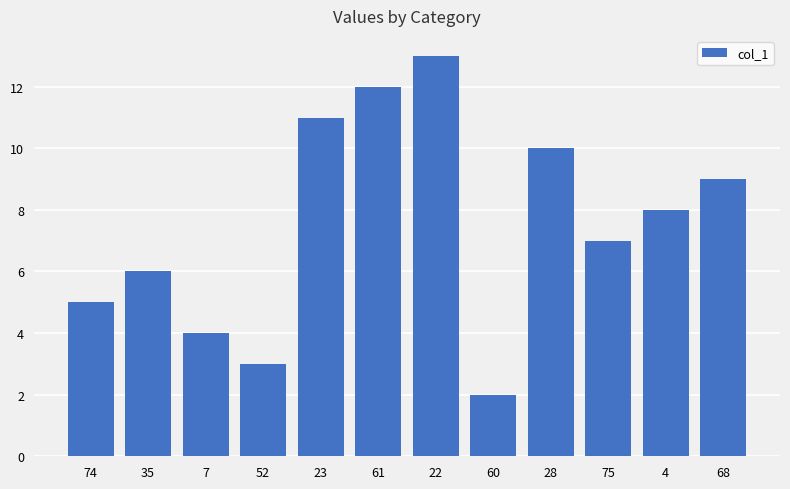

What is the label of the 1st bar from the left?

74